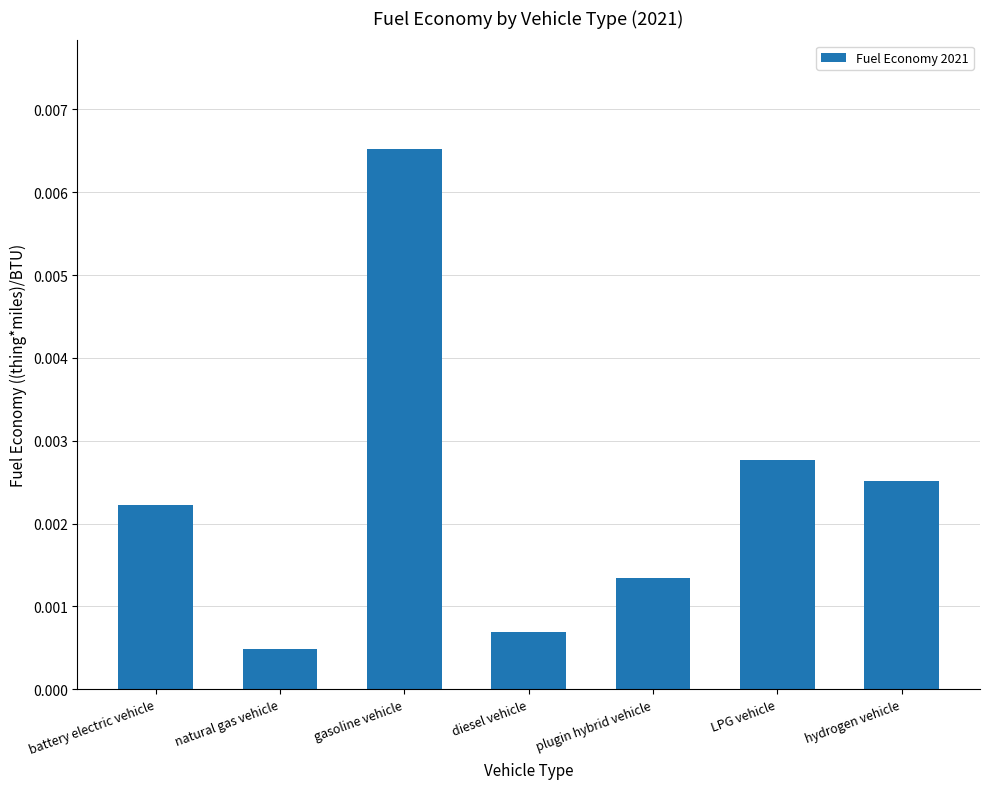

Where is the data nearest to the value 0?

natural gas vehicle